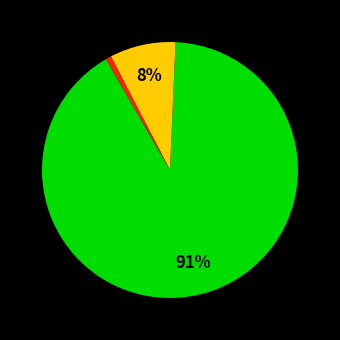

To the nearest percent, what is the difference between the largest and smallest slice percentages?

90%